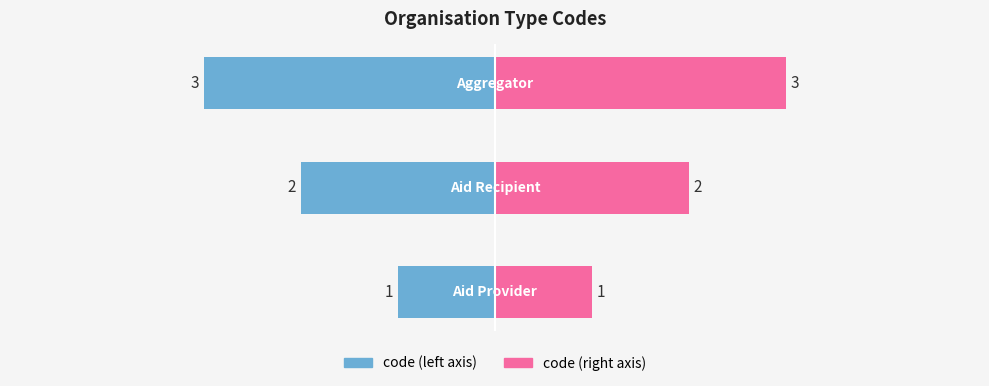

Are the bars grouped side by side (vs. stacked)?

No